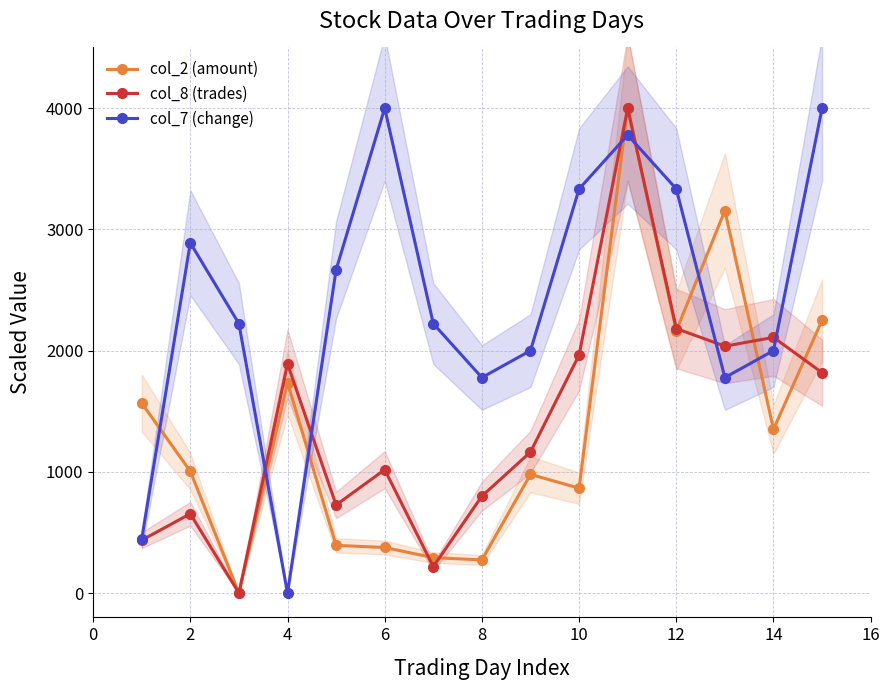

At how many categories does at least one series exceed 1880?

13